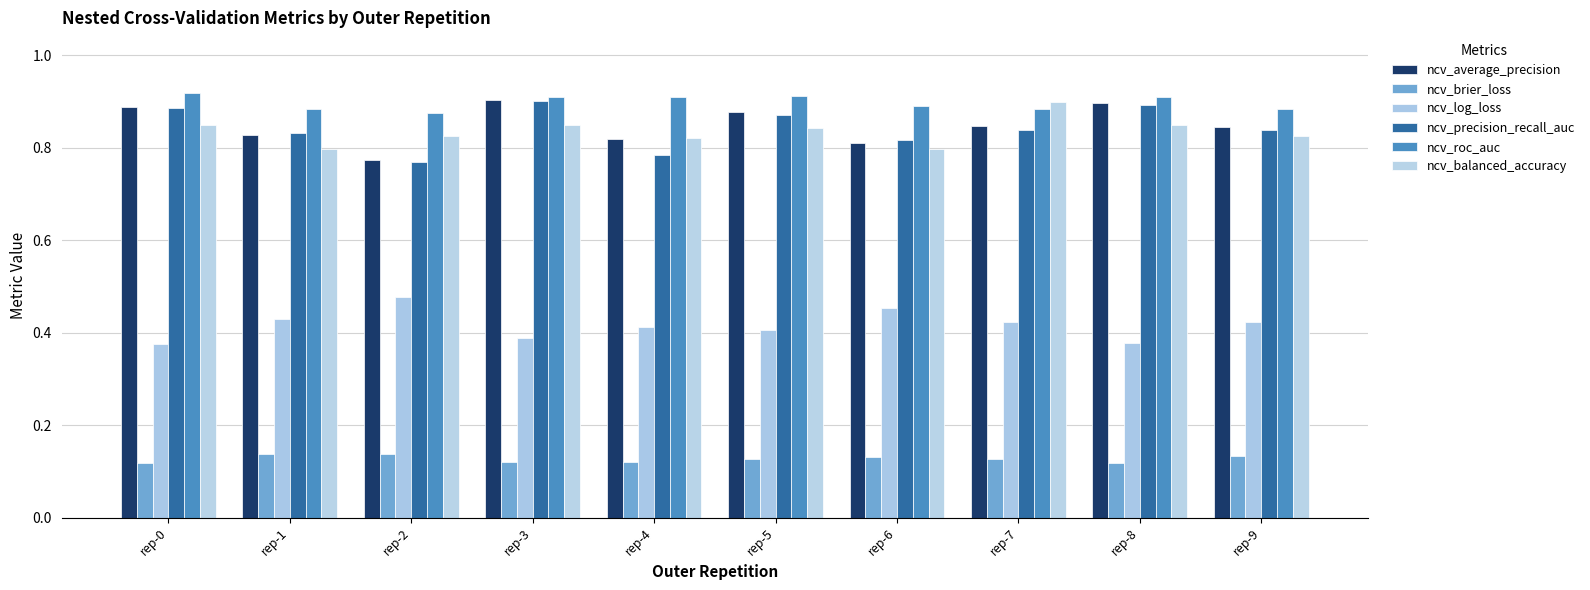

What is the greatest value displayed?

0.9